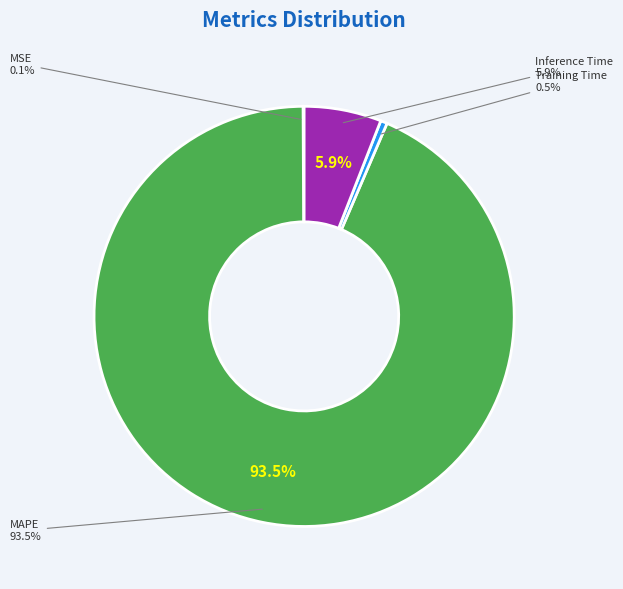

Count the number of slices in the pie.

4